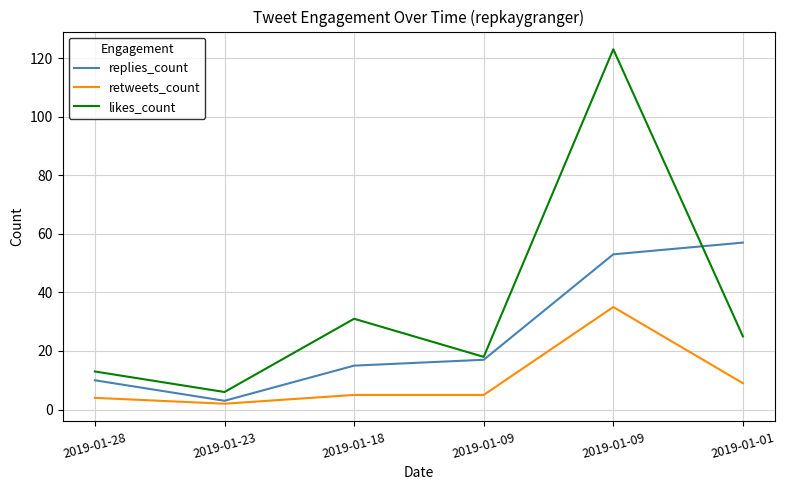

True or false: replies_count and retweets_count intersect in this chart.

False